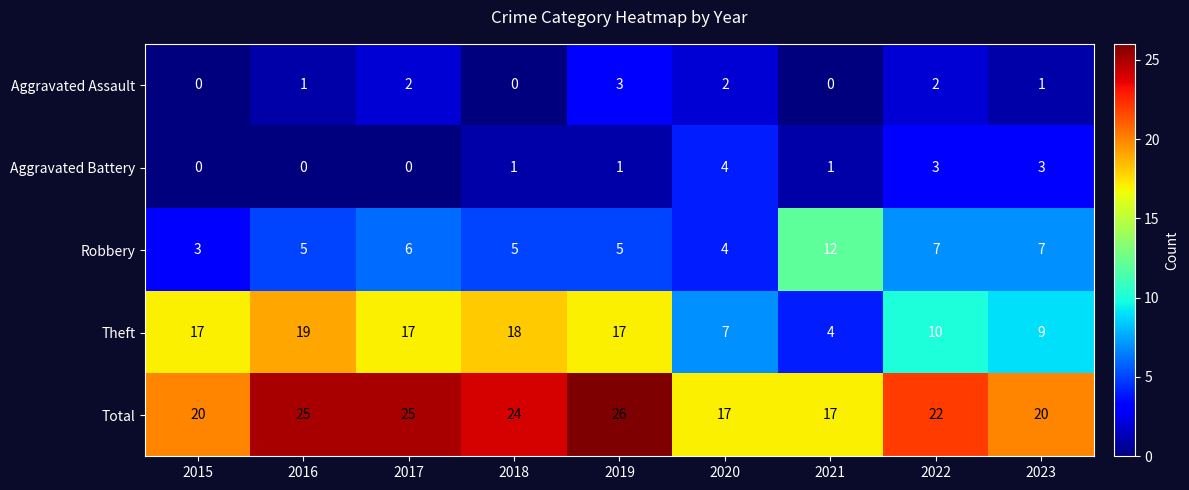

How many distinct data groups are displayed?

5